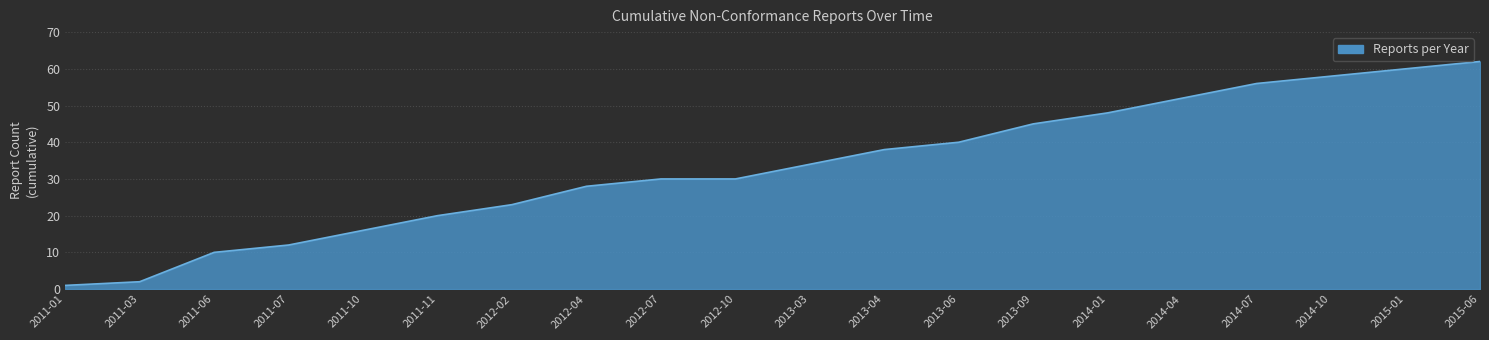

What is the change in value from 2011-01 to 2015-01?

+59